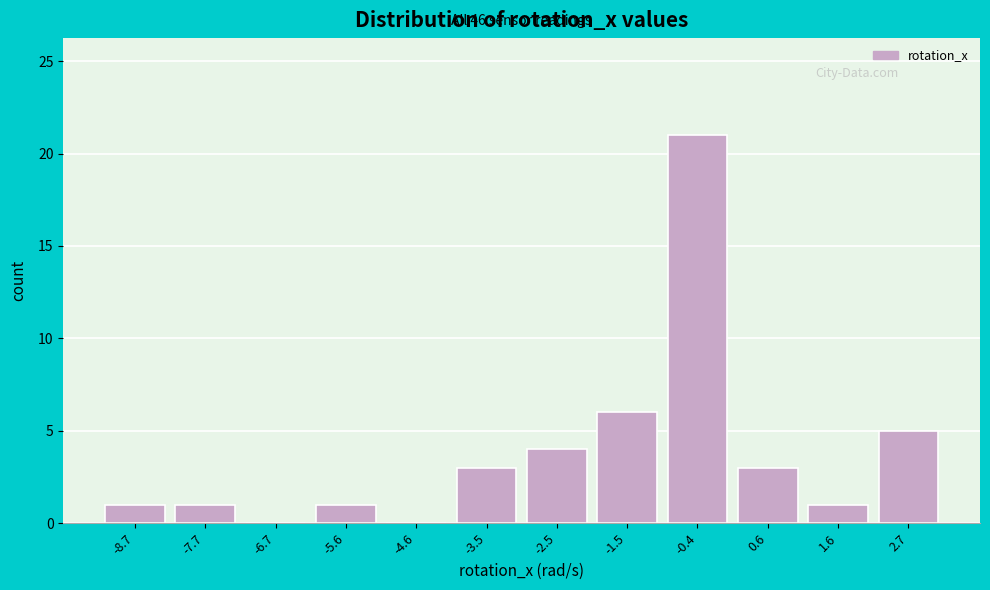

Reading left to right, extract all data points from this chart.

-8.7=1	-7.7=1	-6.7=0	-5.6=1	-4.6=0	-3.5=3	-2.5=4	-1.5=6	-0.4=21	0.6=3	1.6=1	2.7=5